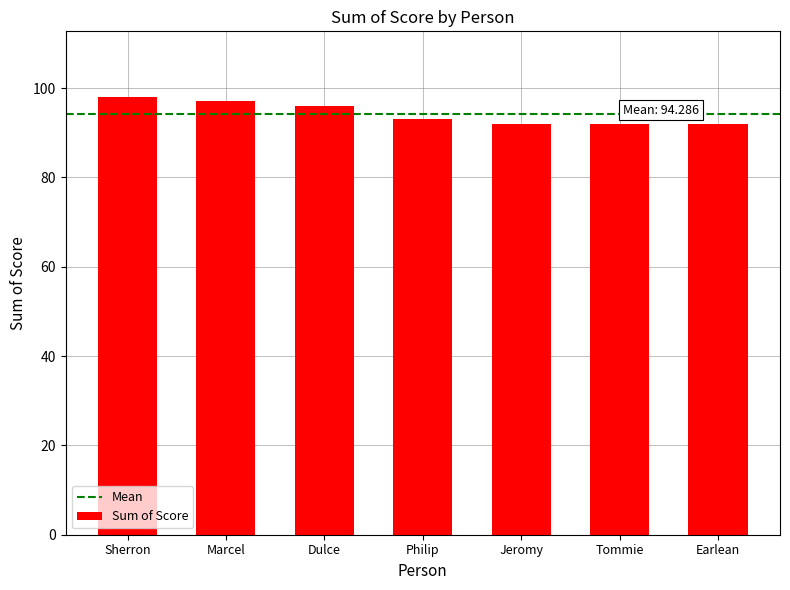

What value does the data have at Tommie?

92